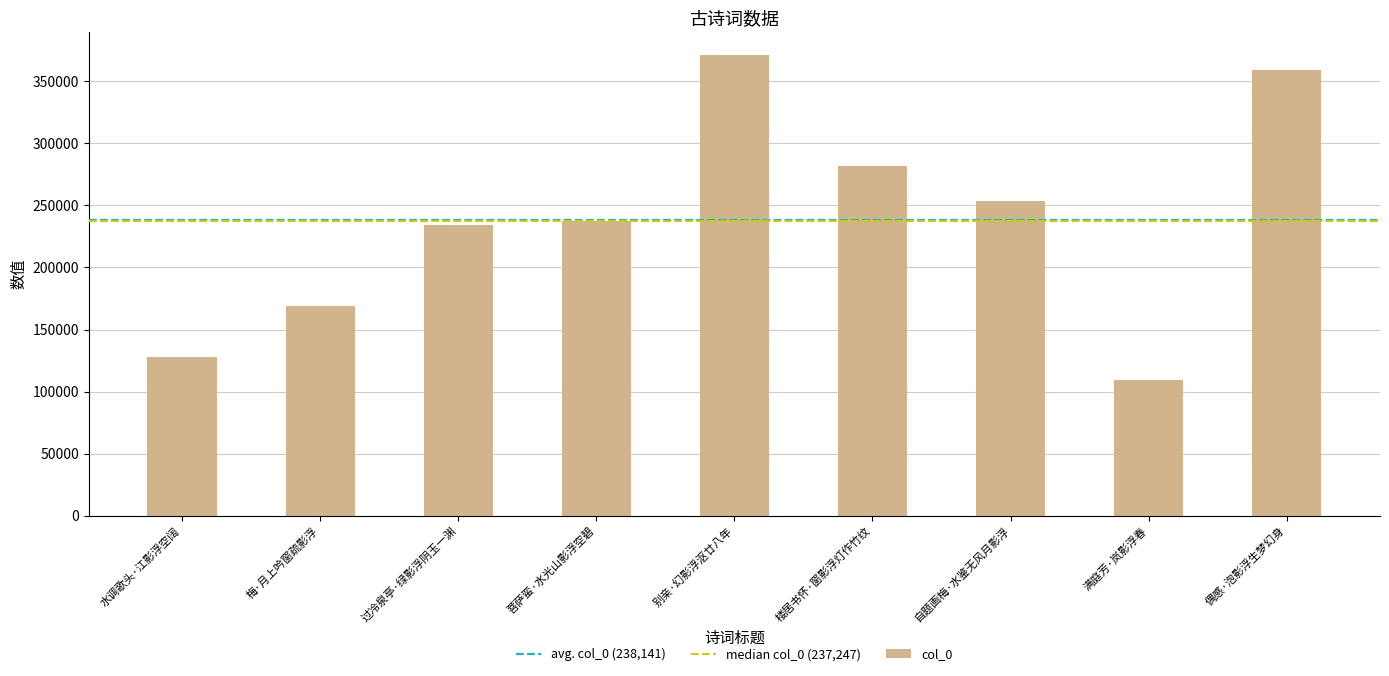

What is the sum of the values at 水调歌头·江影浮空阔 and 过冷泉亭·绿影浮阴玉一渊?

362197